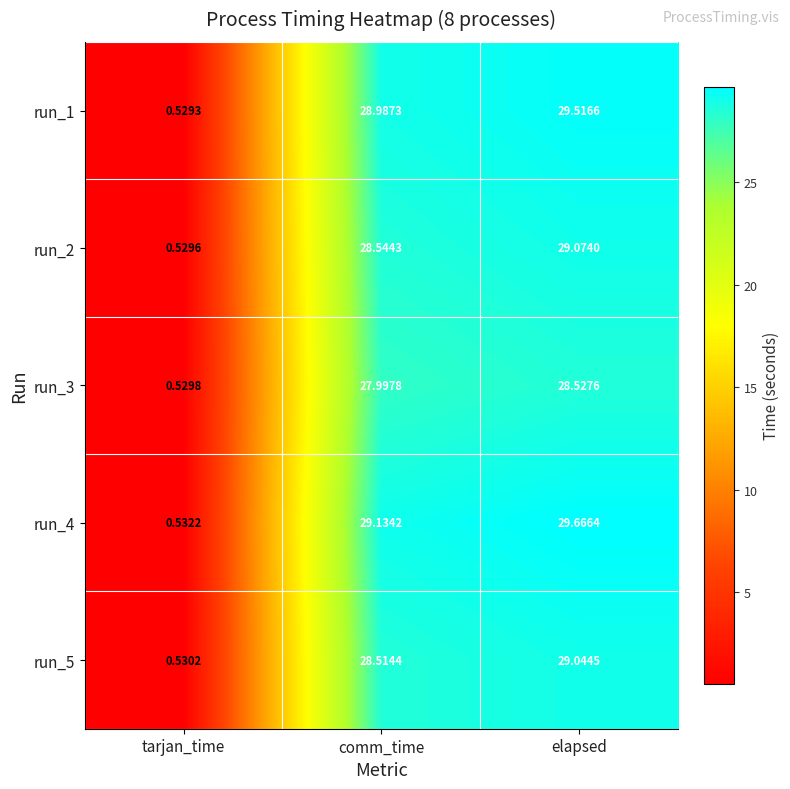

List the labels in order of run_1 value, smallest first.

tarjan_time, comm_time, elapsed